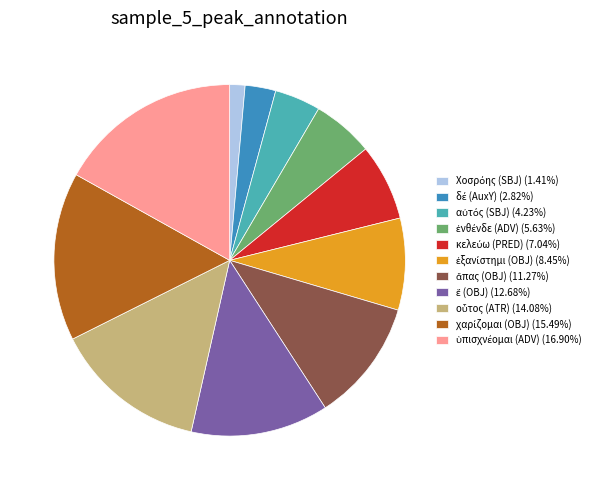

Is there any slice that represents more than half of the pie?

No